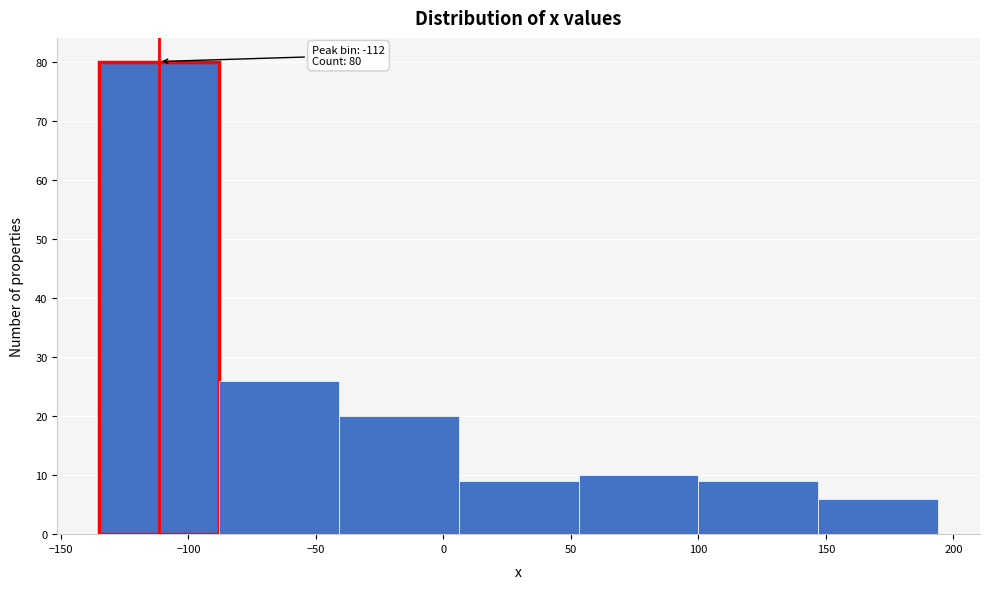

Over which range of the x-axis is the bar tallest?

-135 to -88